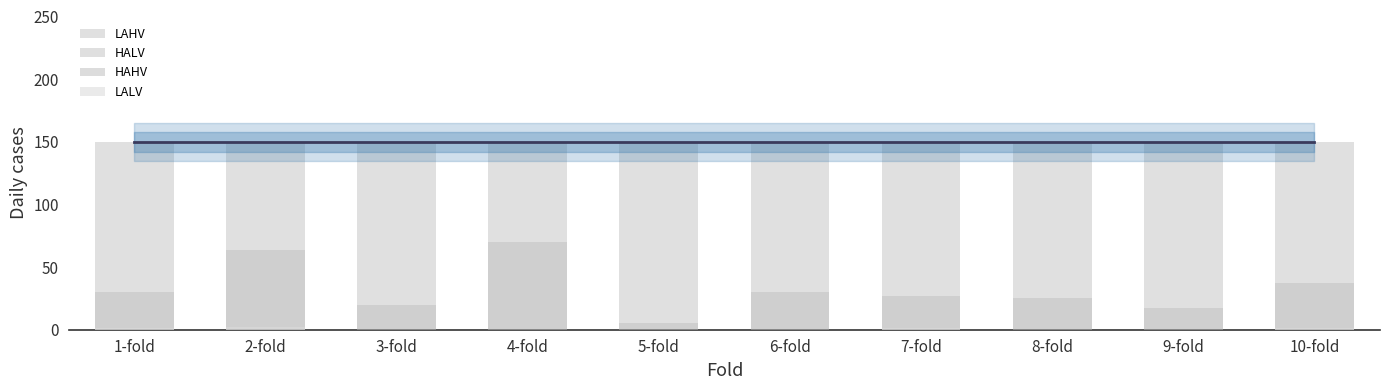

Reading left to right, transcribe all the data shown in this chart.

LAHV: 150	150	150	150	150	150	150	150	150	150
HALV: 30	64	20	70	5	30	27	25	17	37
HAHV: 0	0	0	0	0	0	0	0	0	0
LALV: 1	2	0	0	0	0	1	0	0	1